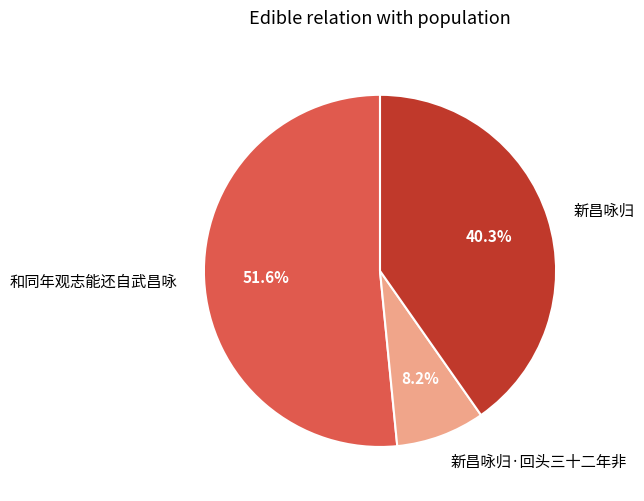

To the nearest percent, what is the combined percentage of 和同年观志能还自武昌咏 and 新昌咏归?

92%